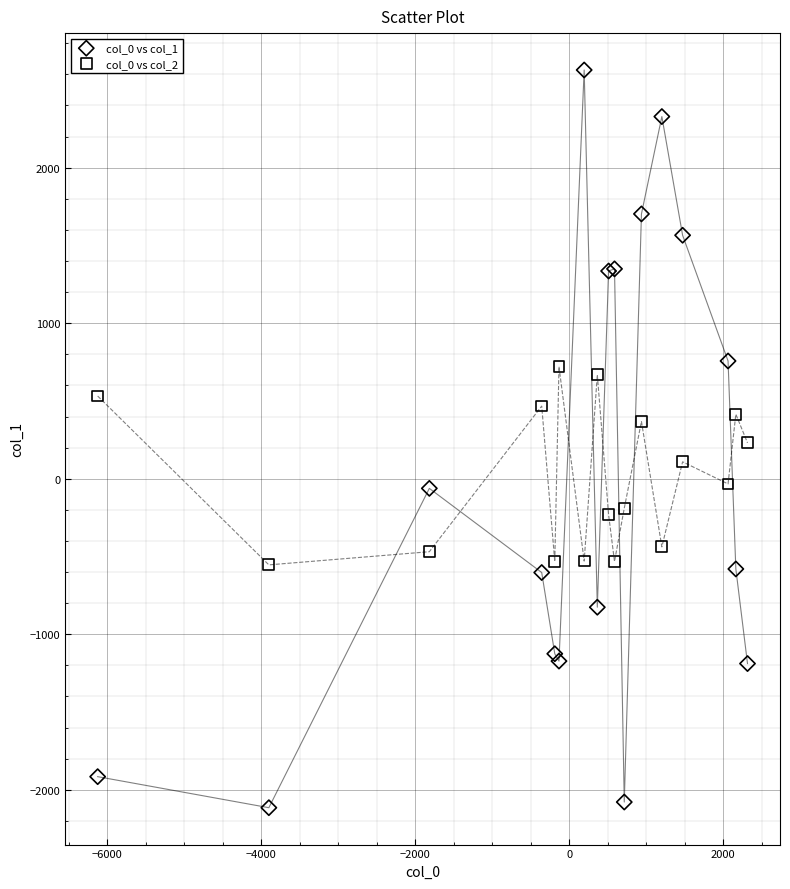

Which series reaches the minimum Y coordinate?

col_0 vs col_1